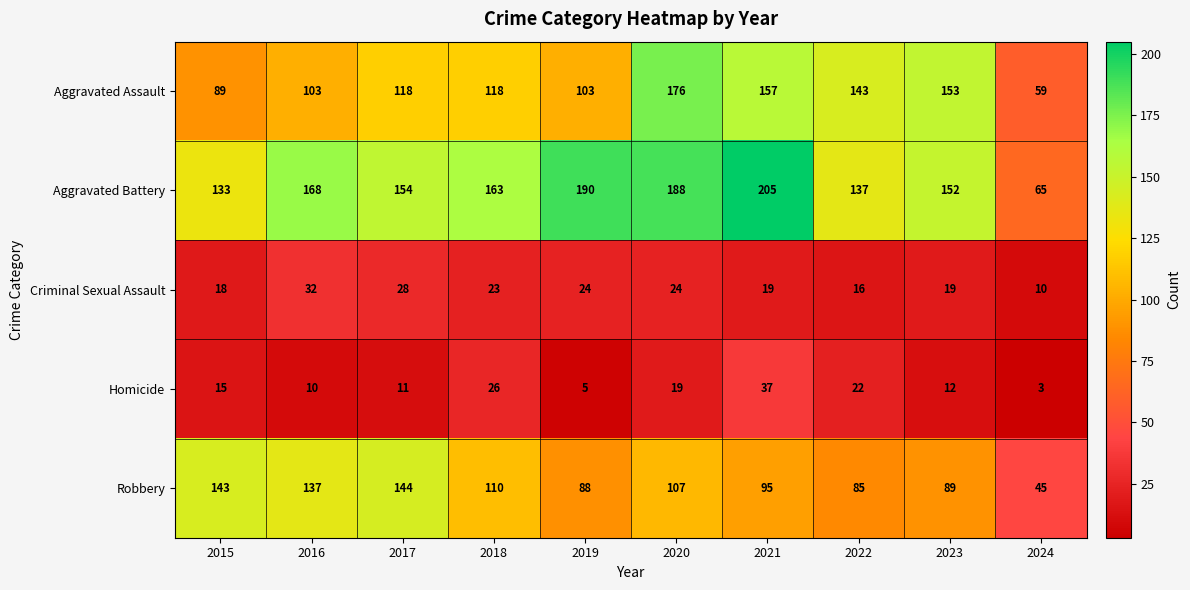

What is the total value across all series at 2018?

440